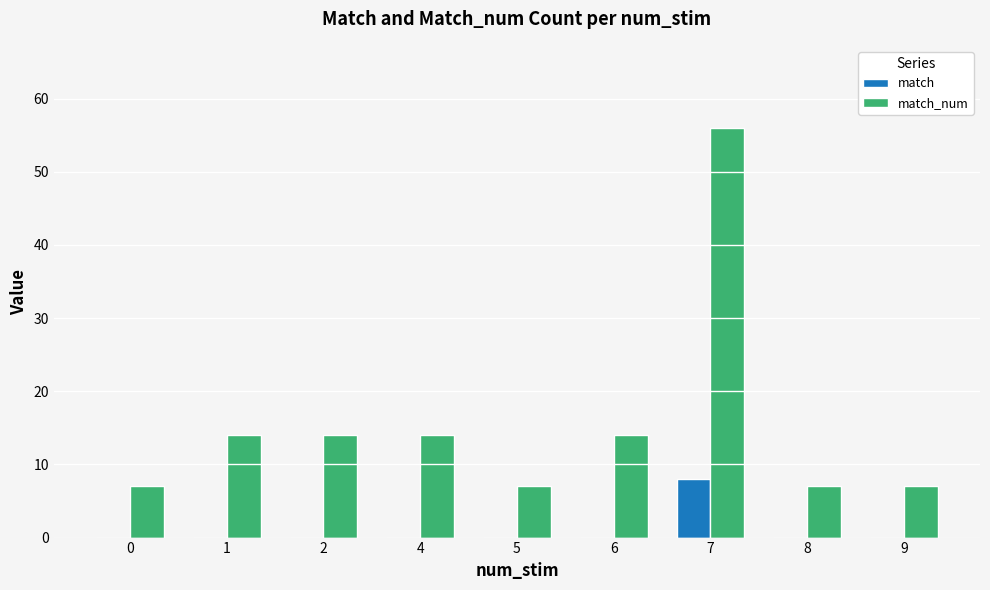

True or false: match has a value of 4 at 6.

False